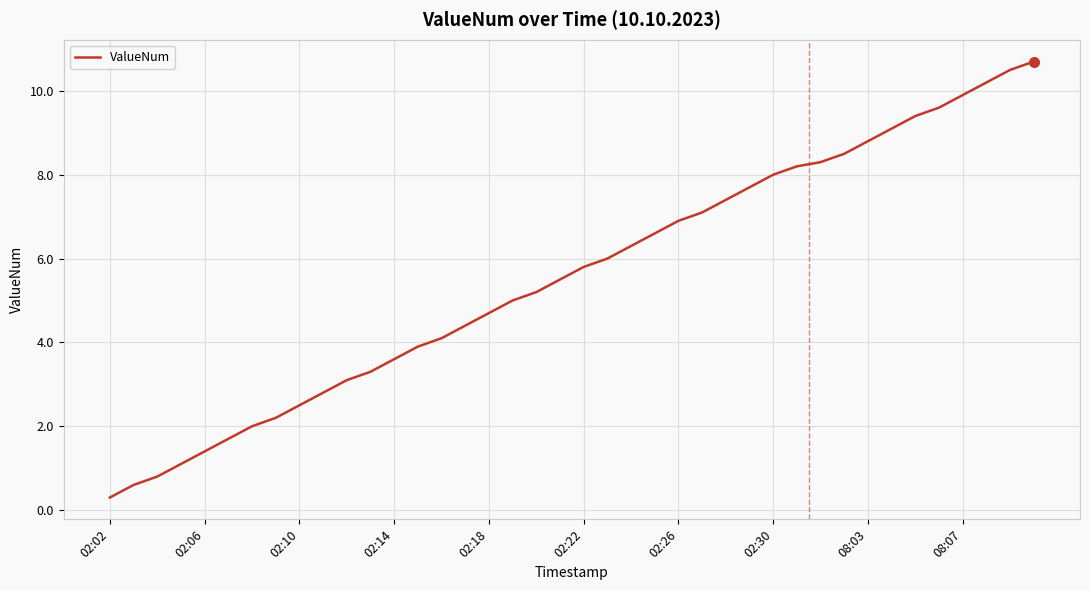

What is the average value?

5.6